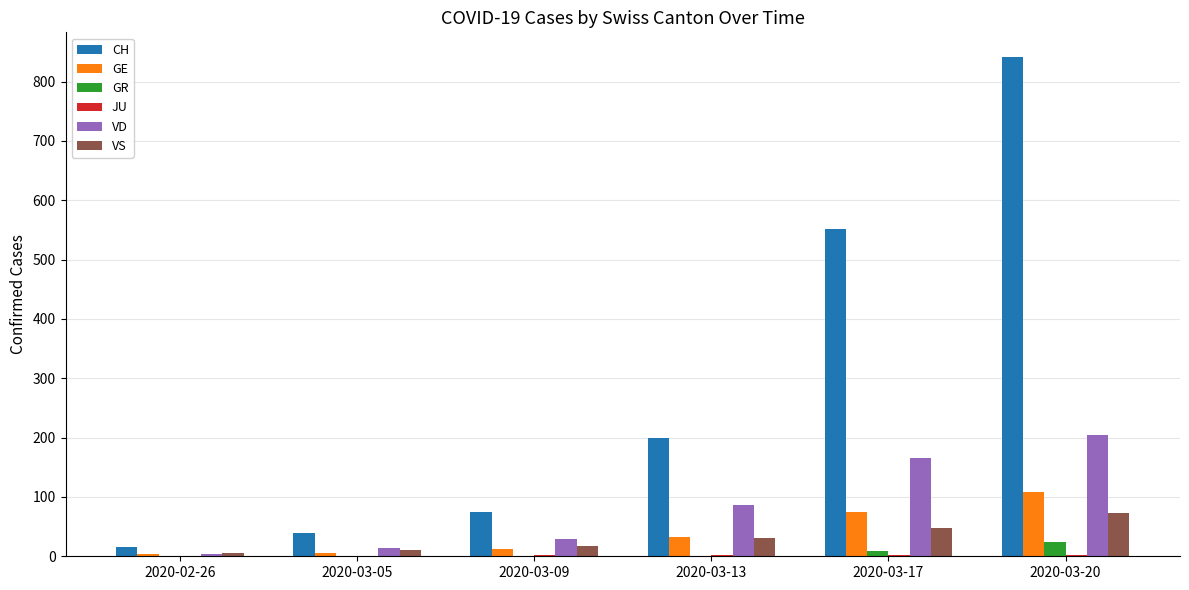

What is the sum of all GE values?

238